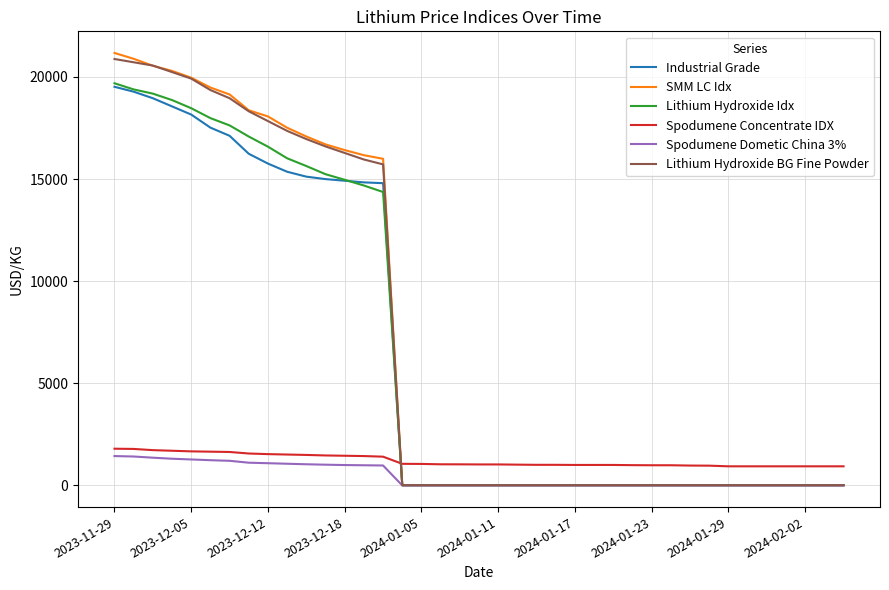

What is the minimum value for Spodumene Dometic China 3%?

0.5